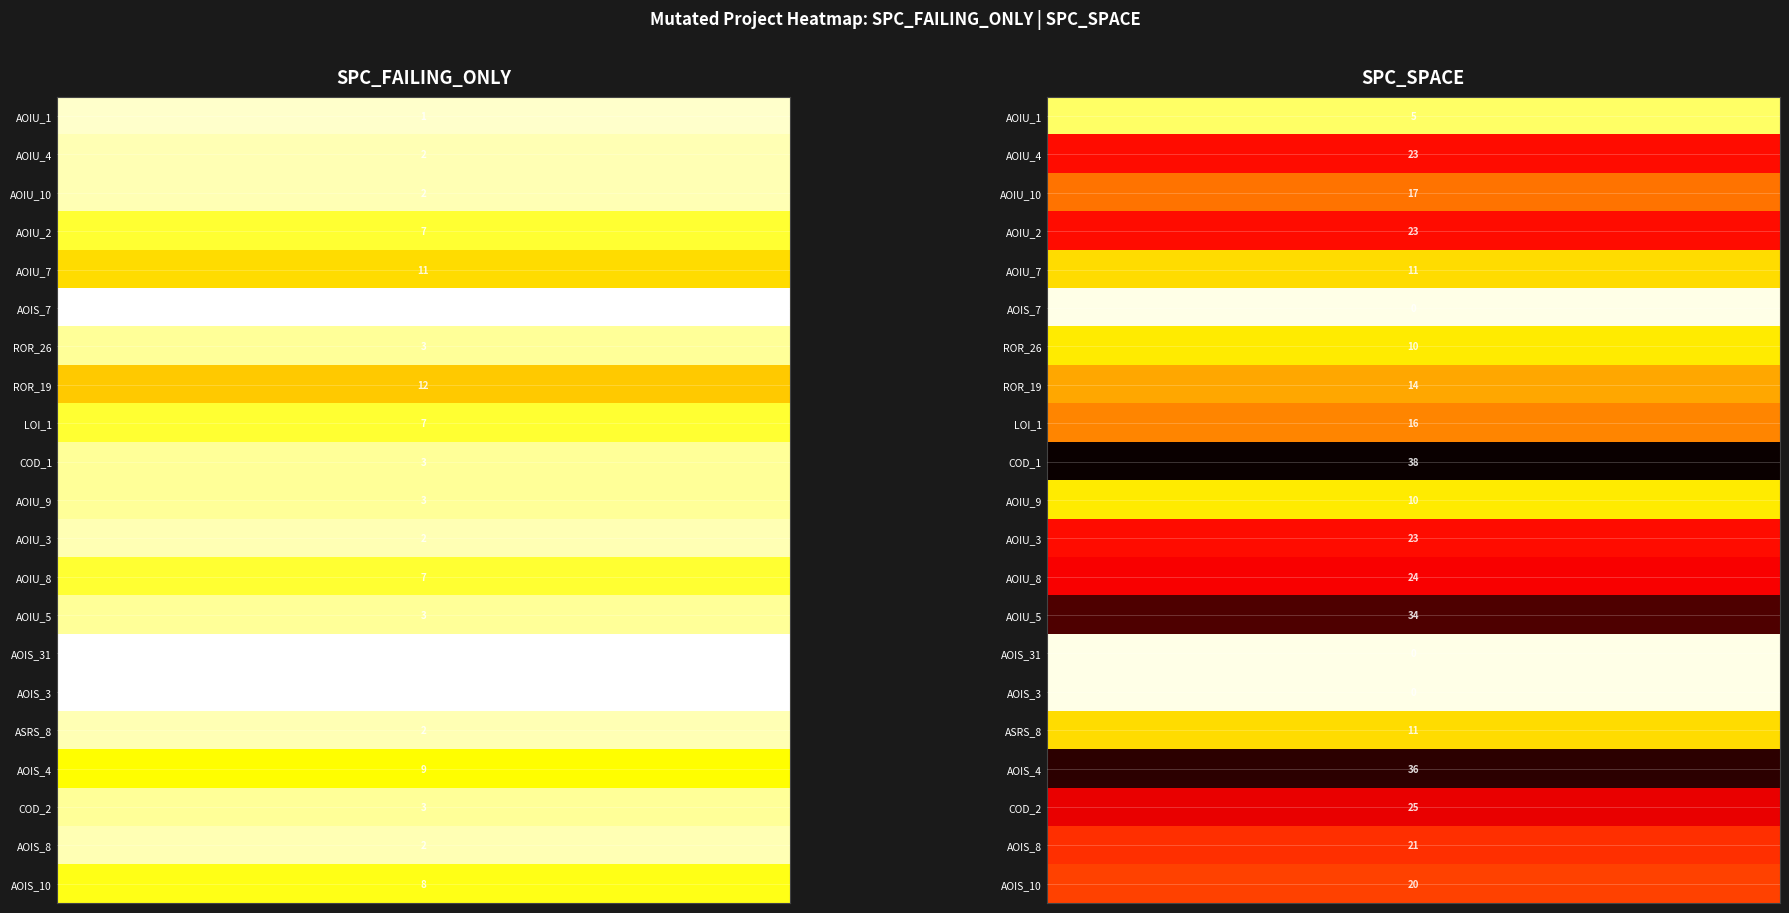

Count the DailyLimit.Account.AOIS_10 values in the range 8 to 20.

2